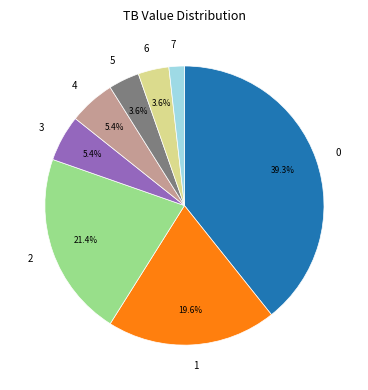

What portion of the pie excludes 1?

80.4%